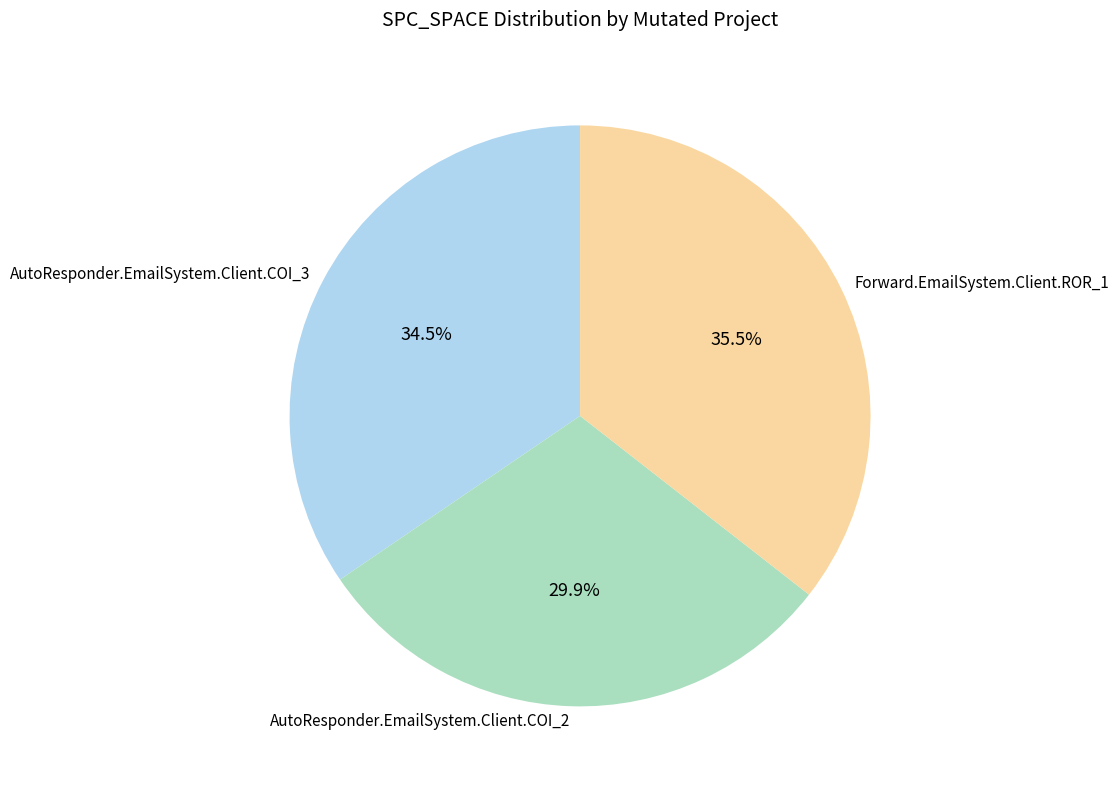

Combined, what portion of the pie is AutoResponder.EmailSystem.Client.COI_2 and Forward.EmailSystem.Client.ROR_1?

65.5%